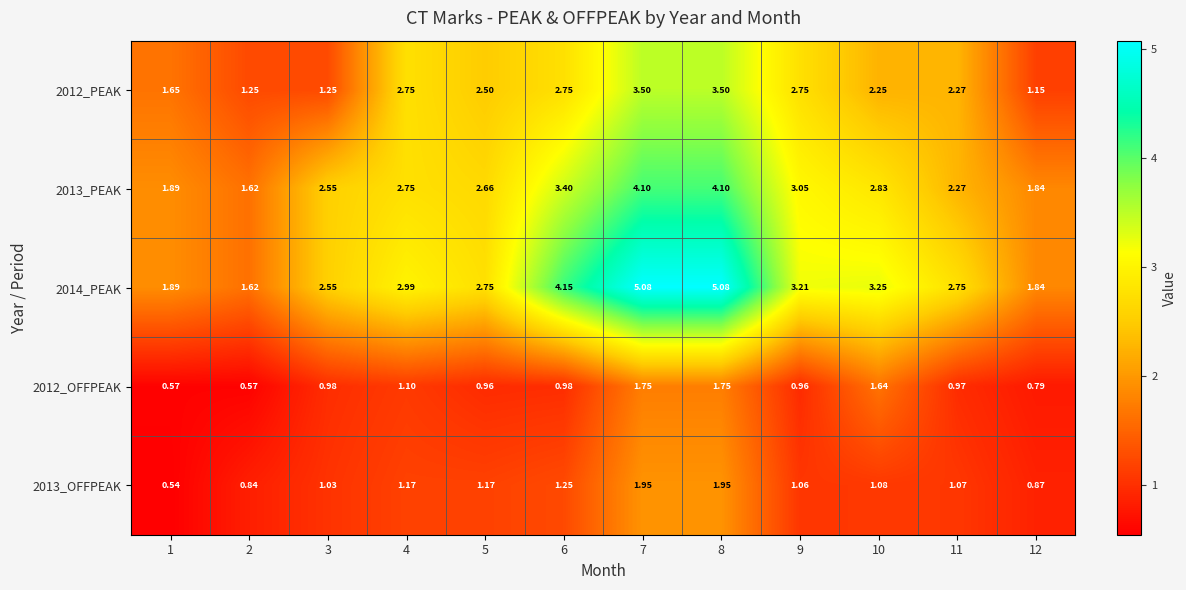

What is the difference between the highest and lowest values at 2?

1.1